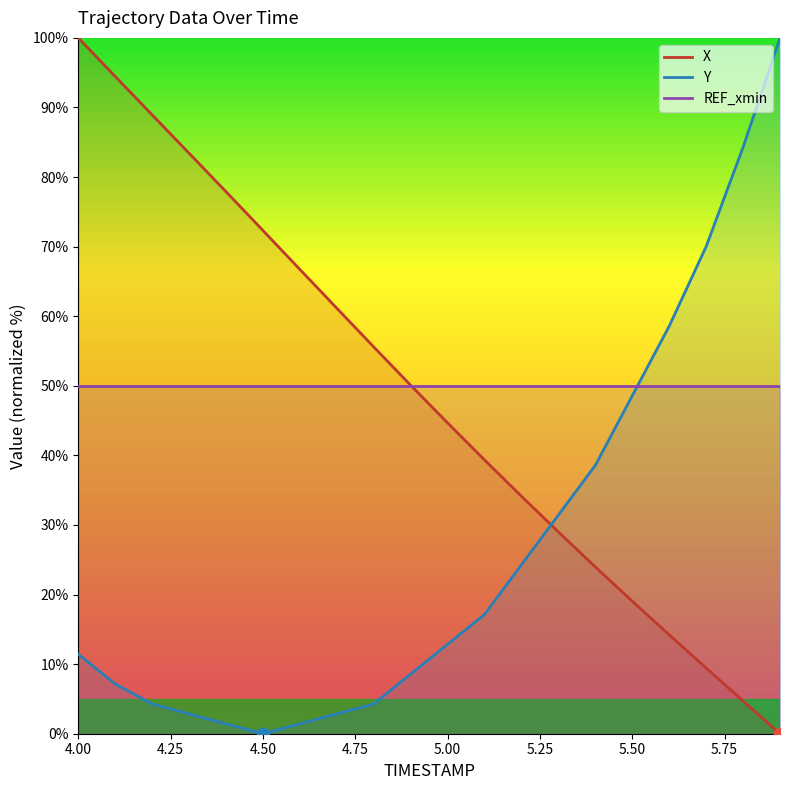

What are all the series names shown in the legend?

X, Y, REF_xmin